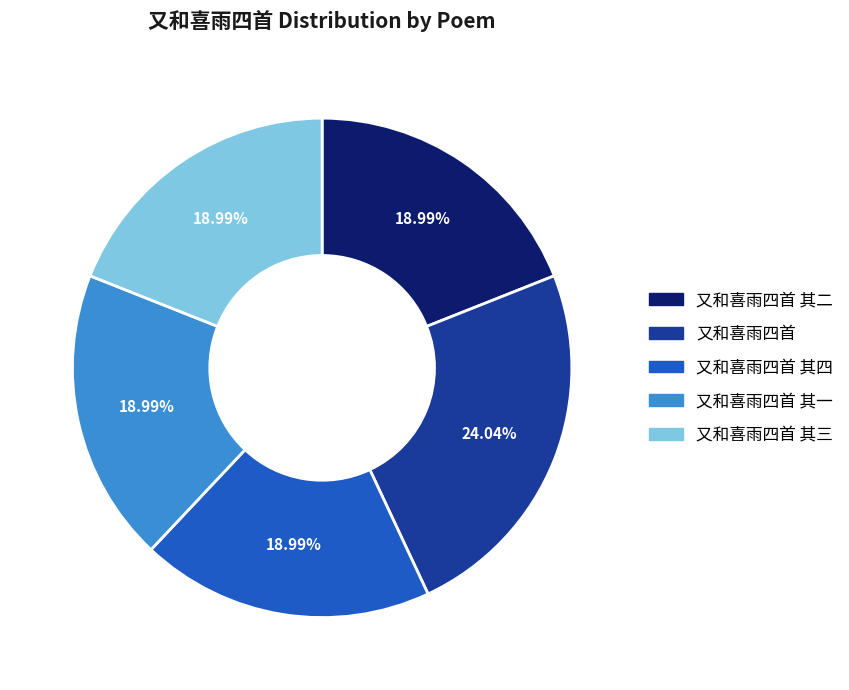

To the nearest percent, what portion does 又和喜雨四首 represent?

24%